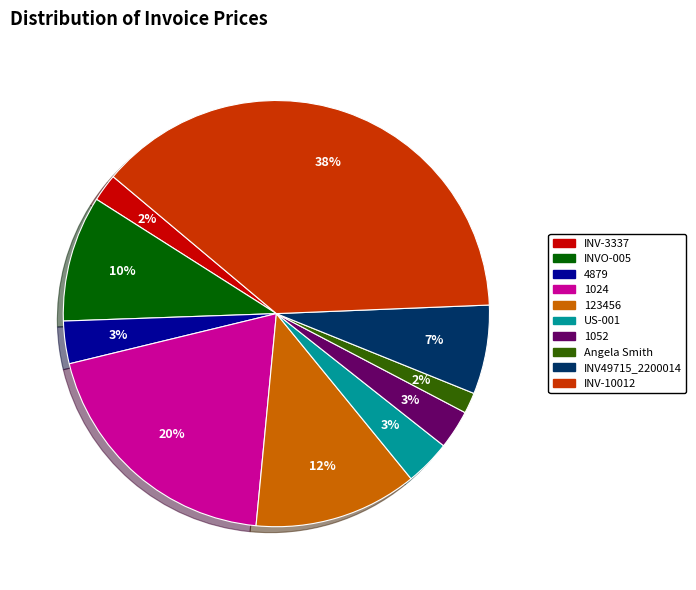

Which slice is the largest?

INV-10012